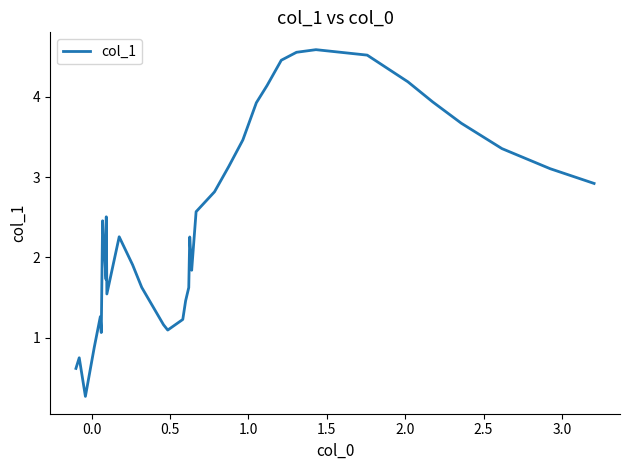

How many points are higher than both their immediate neighbors (excluding endpoints)?

7